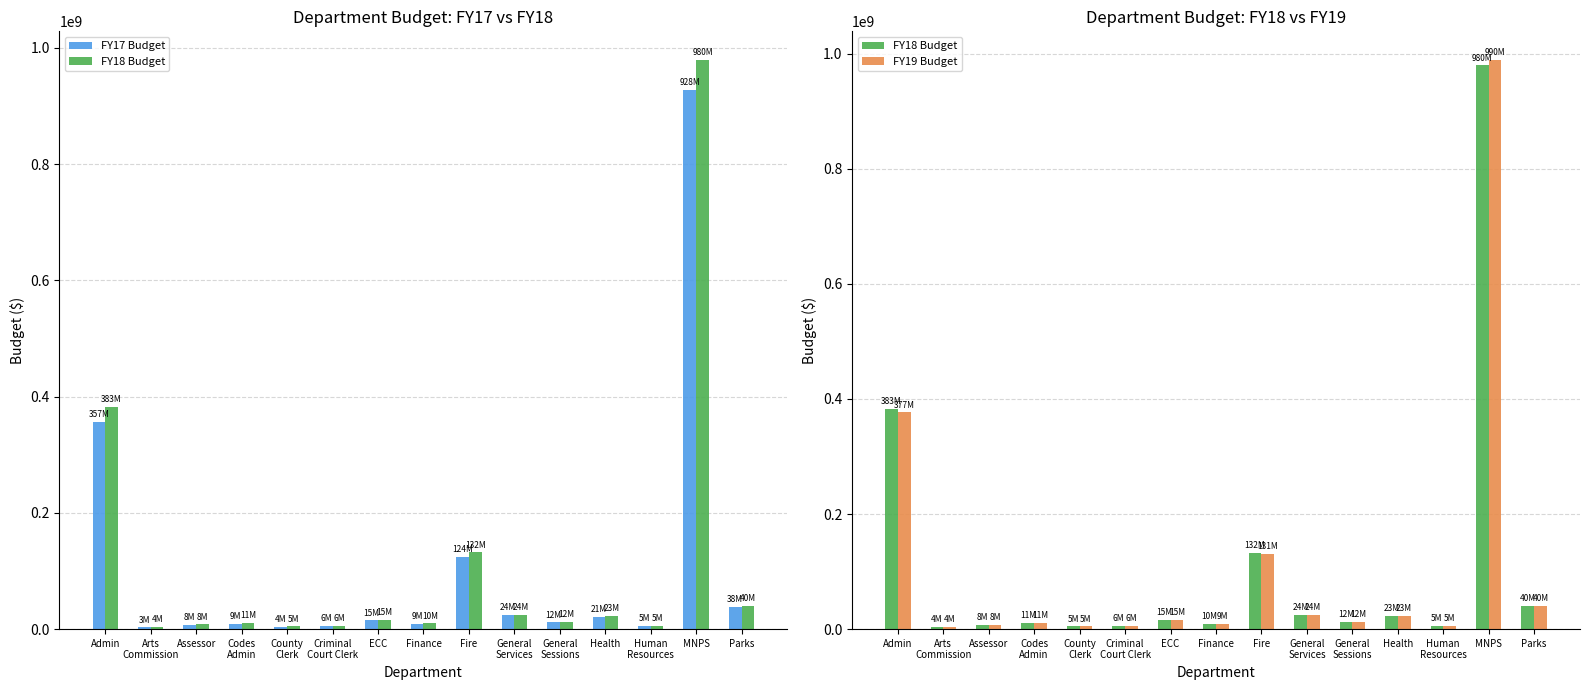

Rank the categories by FY17 Budget value from highest to lowest.

MNPS, Admin, Fire, Parks, General
Services, Health, ECC, General
Sessions, Codes
Admin, Finance, Assessor, Criminal
Court Clerk, Human
Resources, County
Clerk, Arts
Commission